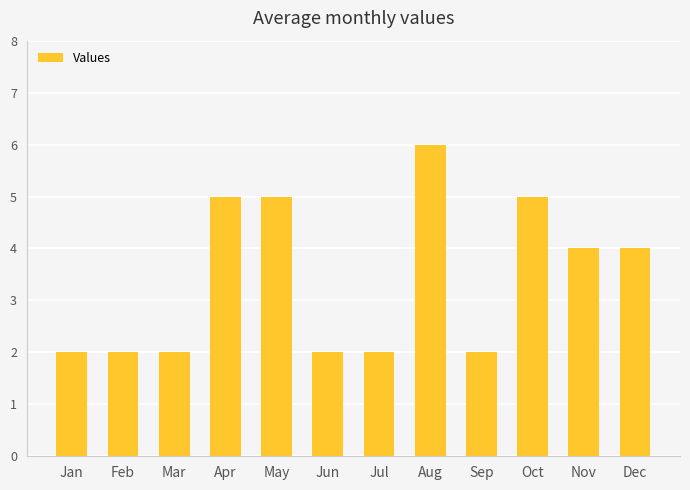

What is the change in value from Jun to Aug?

+4